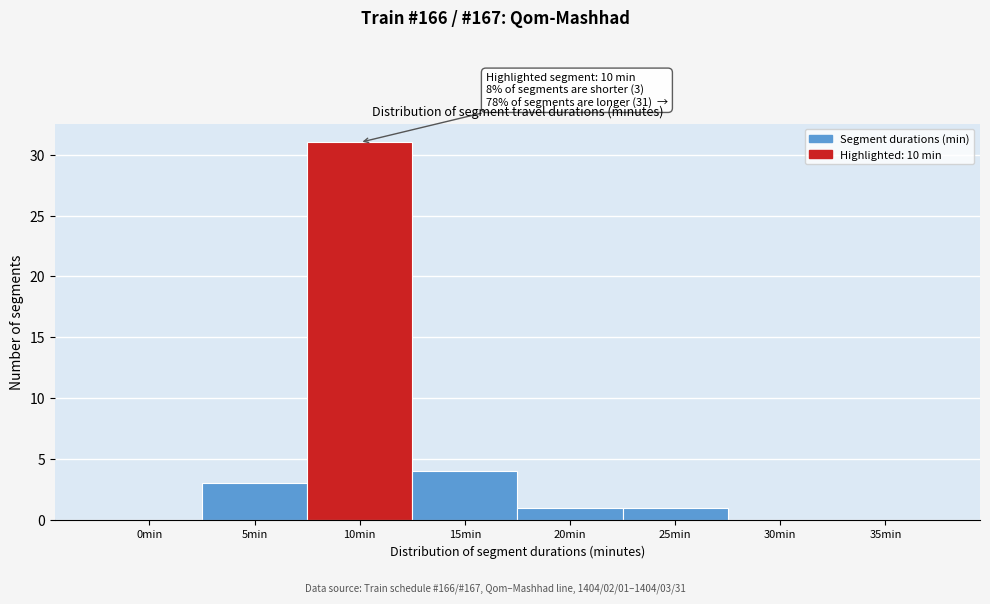

Reading left to right, transcribe all the data shown in this chart.

0min=0	5min=3	10min=31	15min=4	20min=1	25min=1	30min=0	35min=0